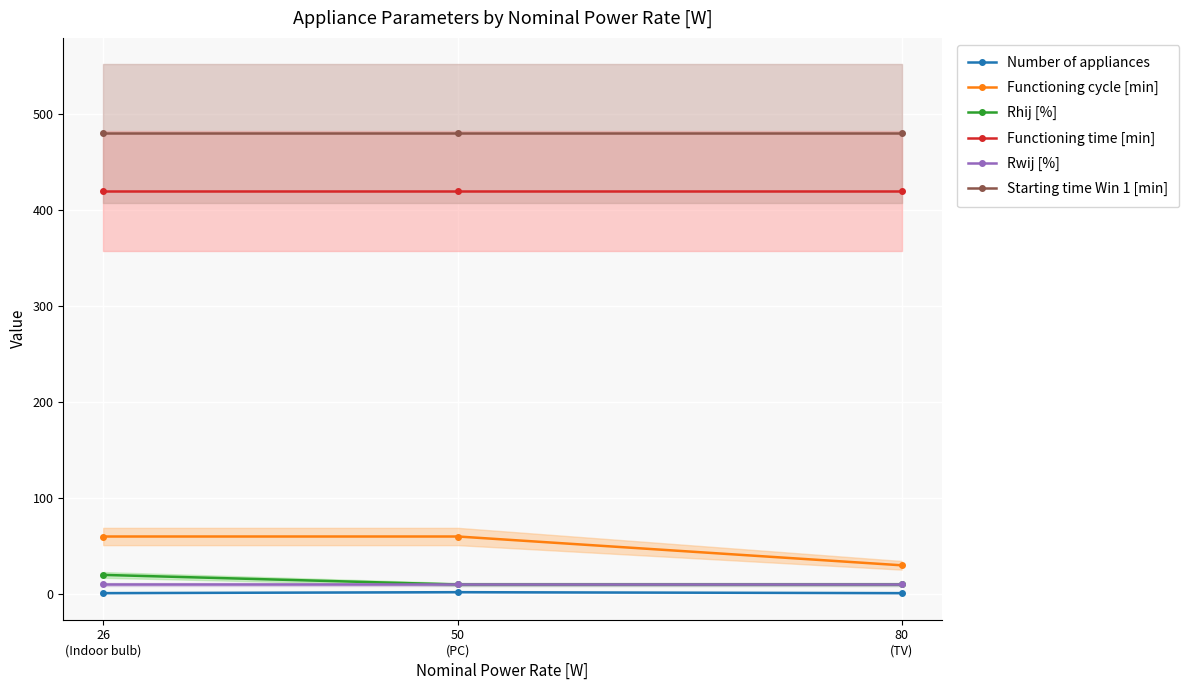

The value of Number of appliances at 26
(Indoor bulb) is 0. True or false?

False